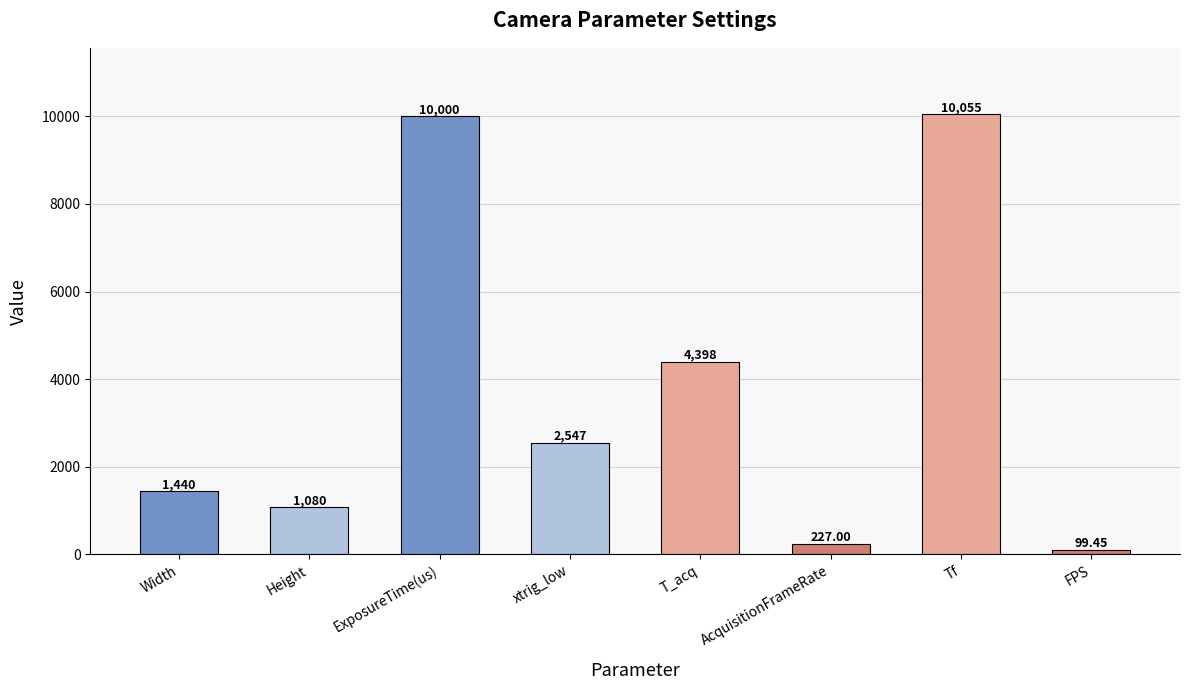

What is the greatest value displayed?

10054.8